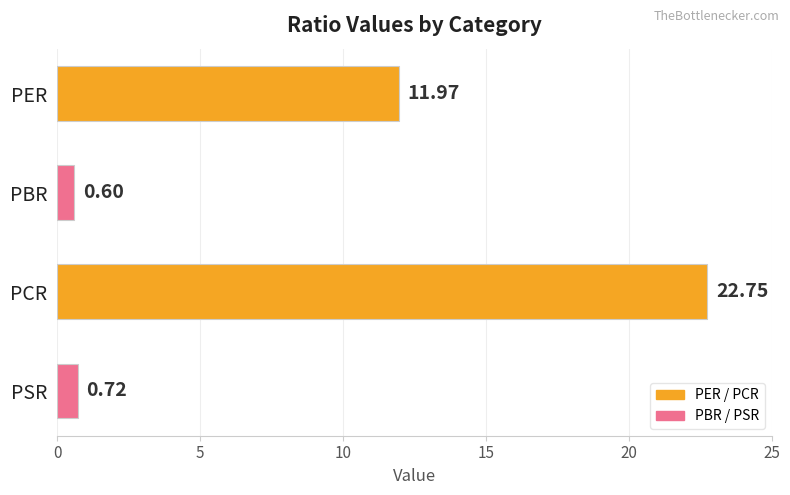

Between PSR and PCR, which is larger?

PCR